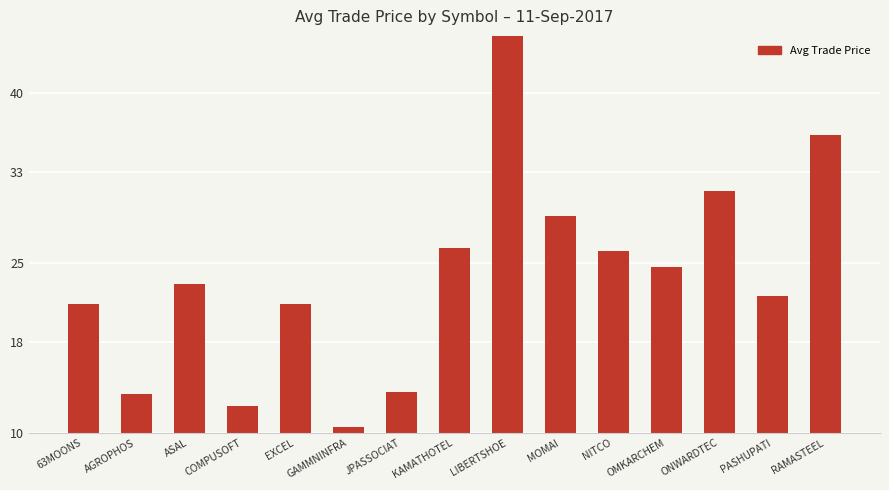

What is the sum of the values at LIBERTSHOE and AGROPHOS?

60.4